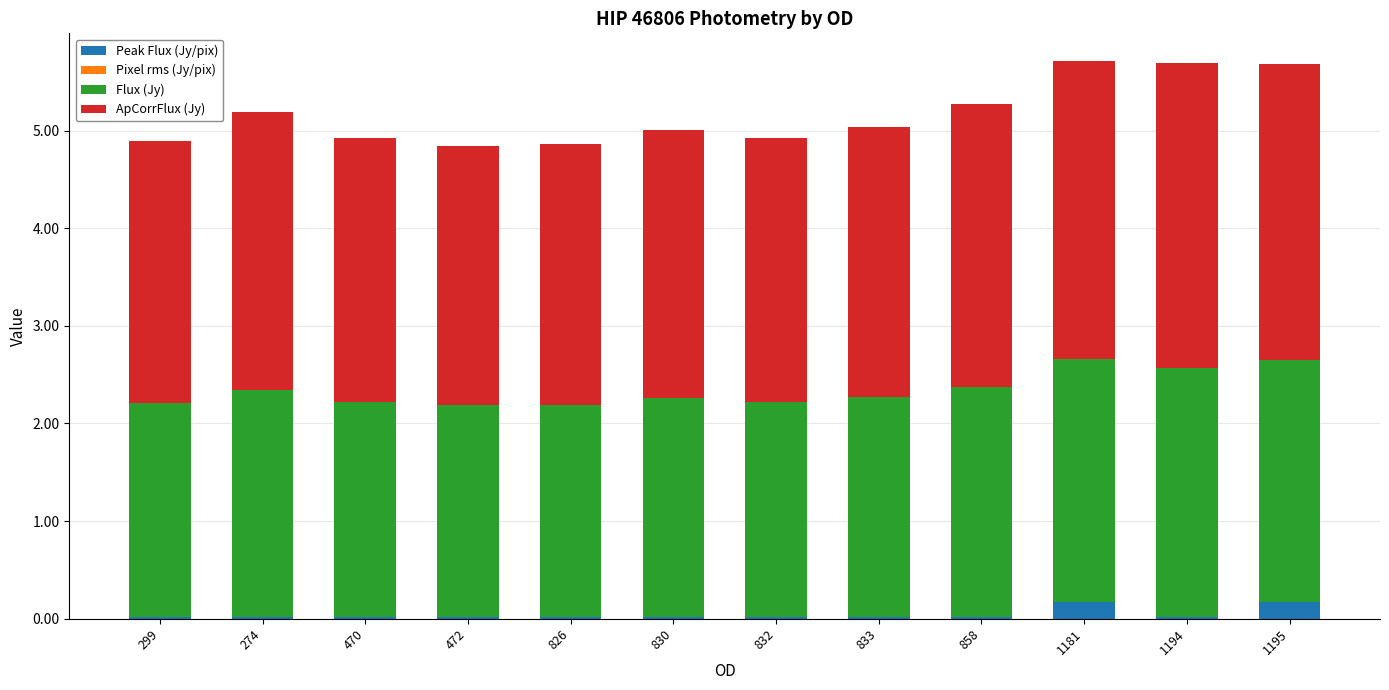

What is the sum of all Peak Flux (Jy/pix) values?

0.5